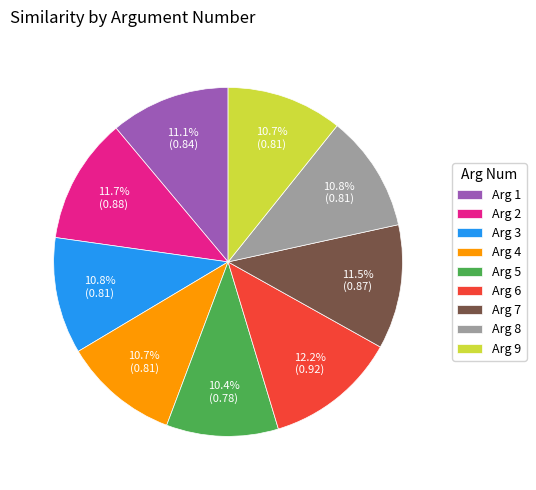

Which category has the biggest portion of the pie?

Arg 6